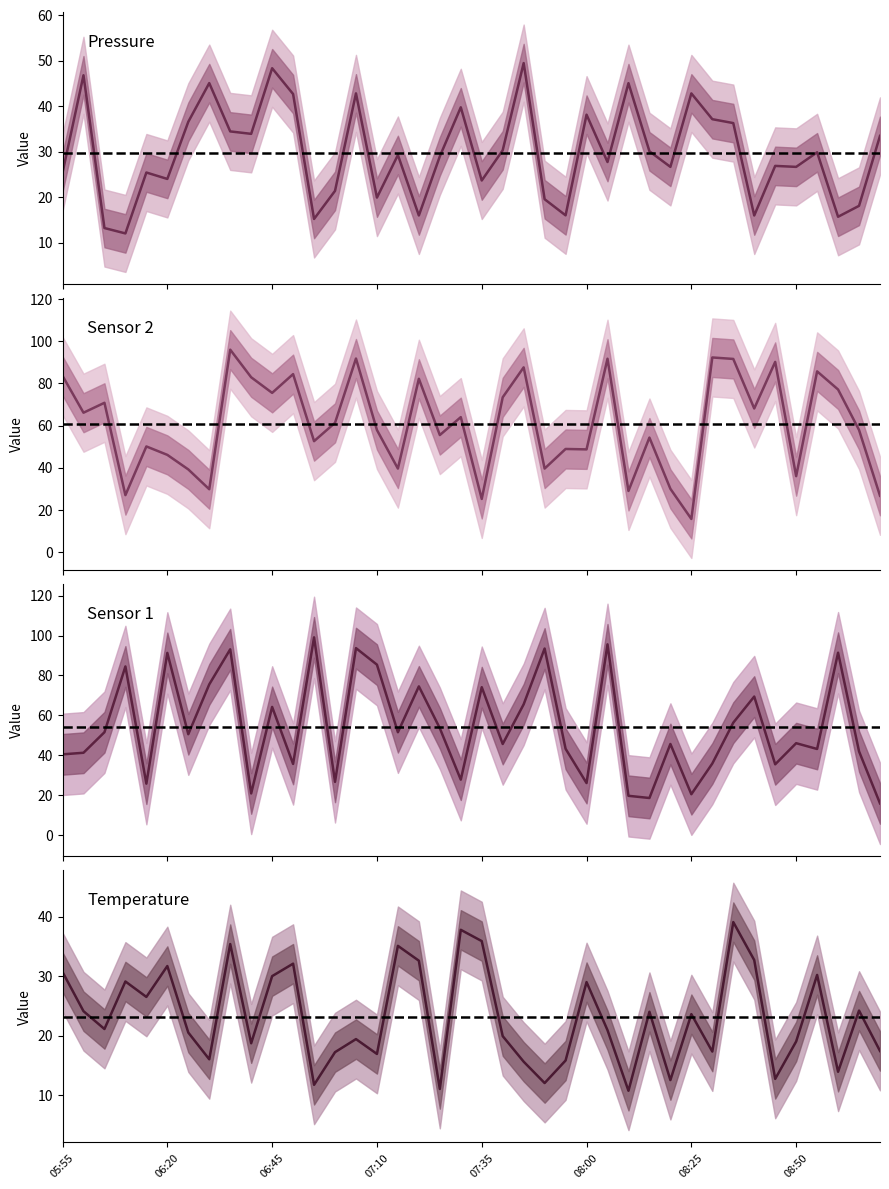

At which category is the sum across all series the highest?

8